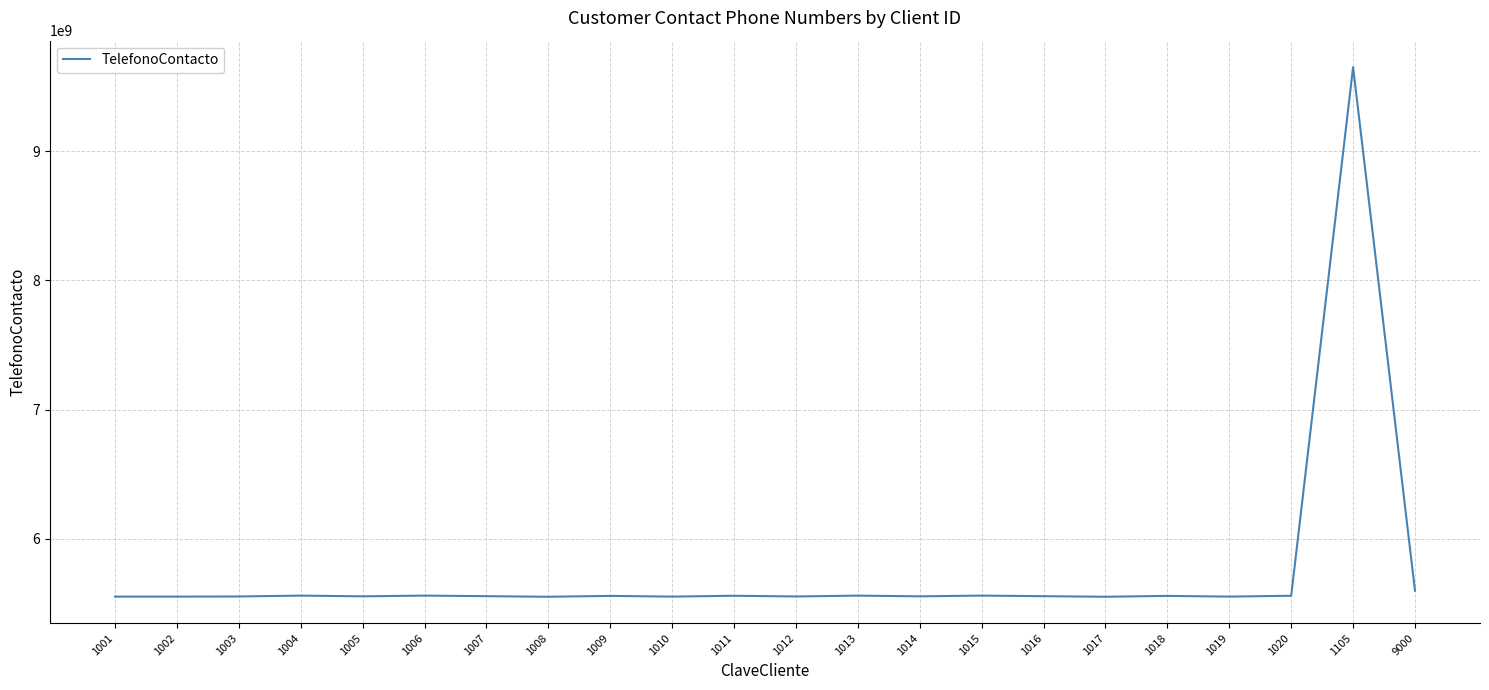

The value at 1007 is 5554567890. True or false?

True